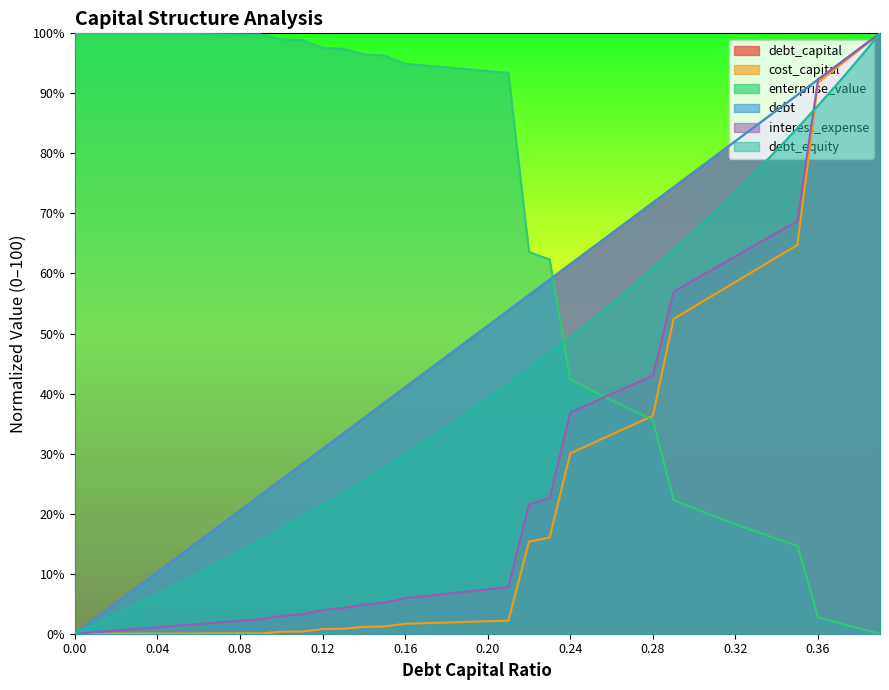

What is the label of the 29th point from the left?

0.28